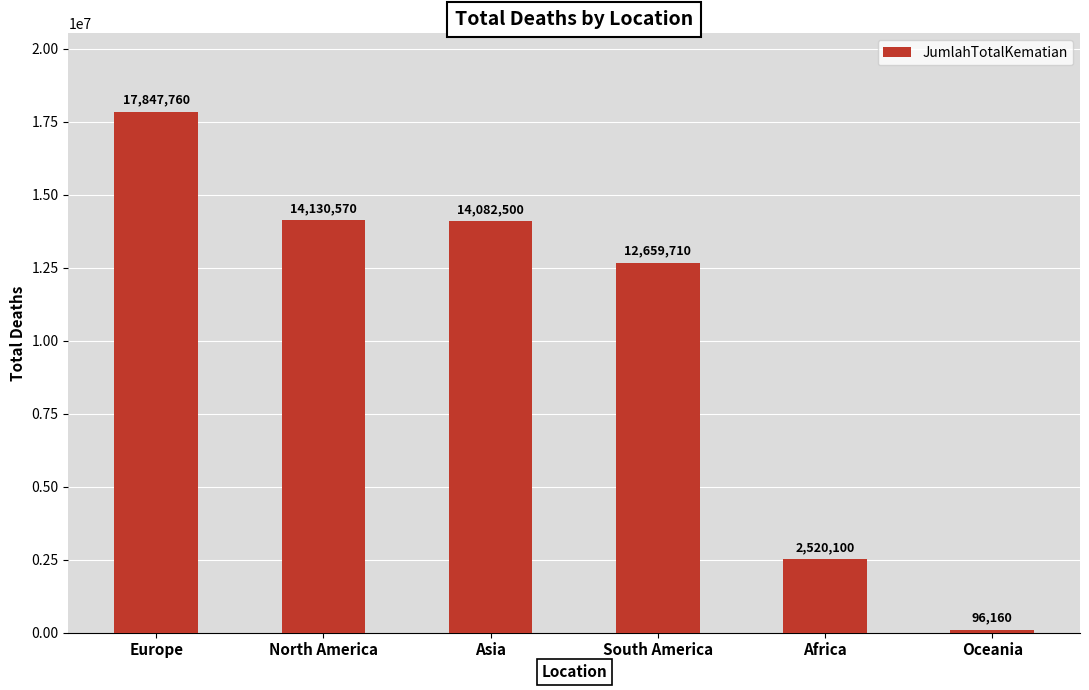

Reading left to right, transcribe all the data shown in this chart.

Europe=17847760	North America=14130570	Asia=14082500	South America=12659710	Africa=2520100	Oceania=96160